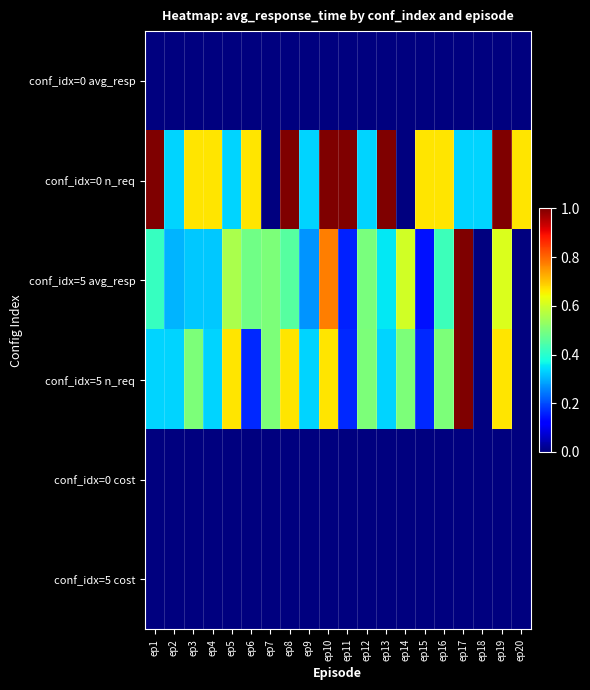

What is the spread (max minus min) of values at ep14?

0.6